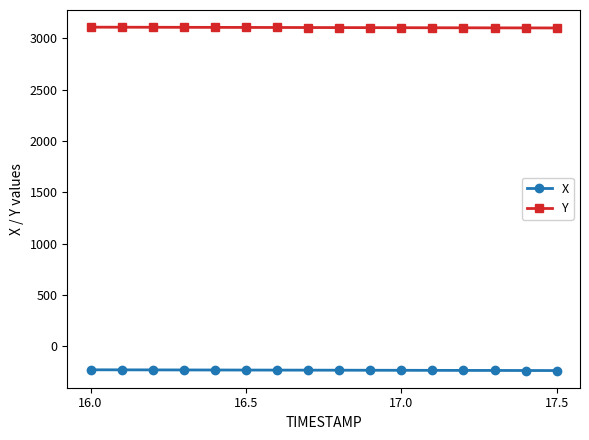

What is the value of the X point at the 8th from the left?

-231.1